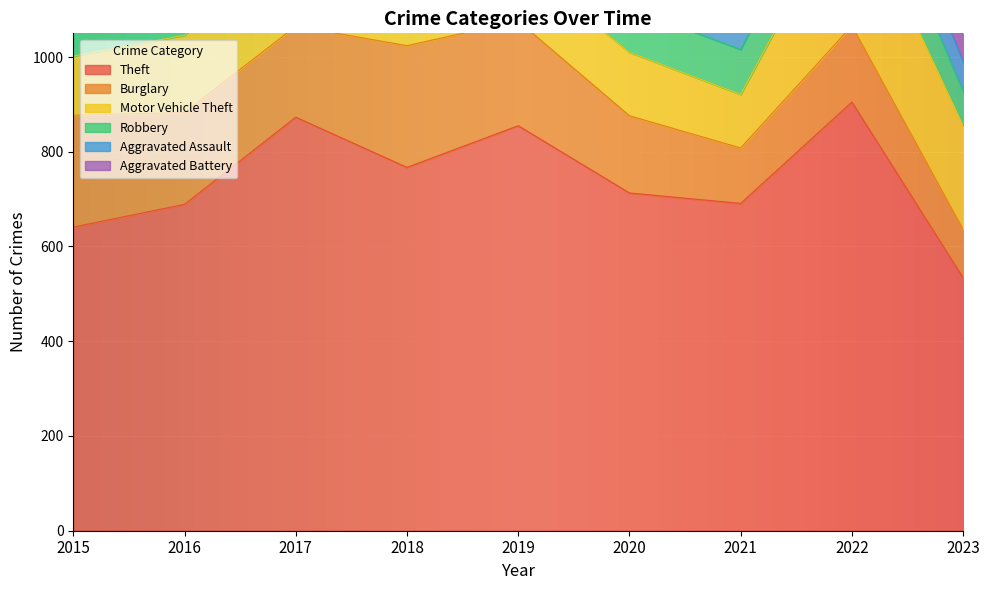

Which has a higher value, 2020 or 2023?

2020